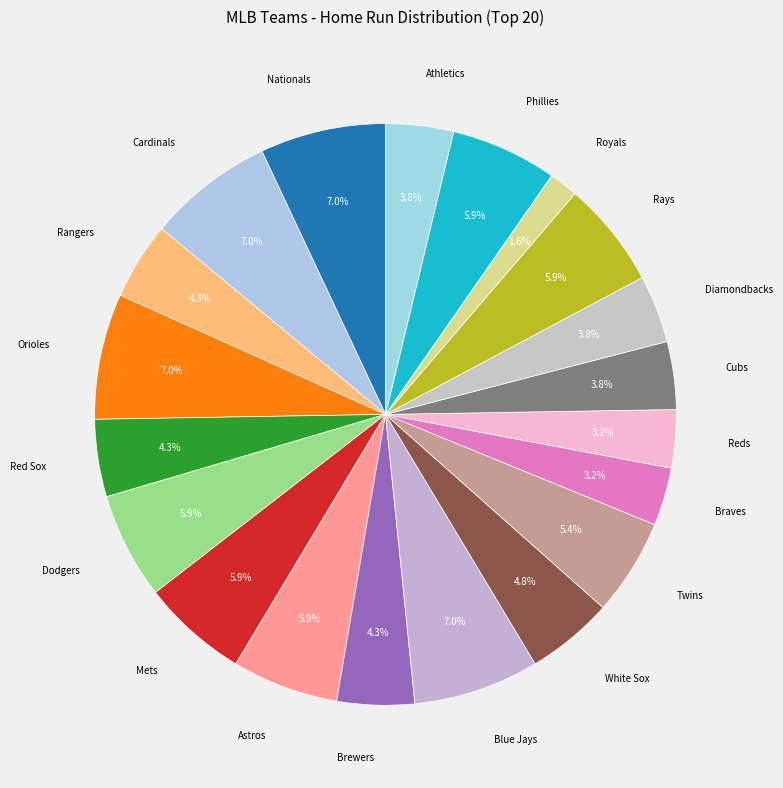

Is there a majority slice in this chart?

No